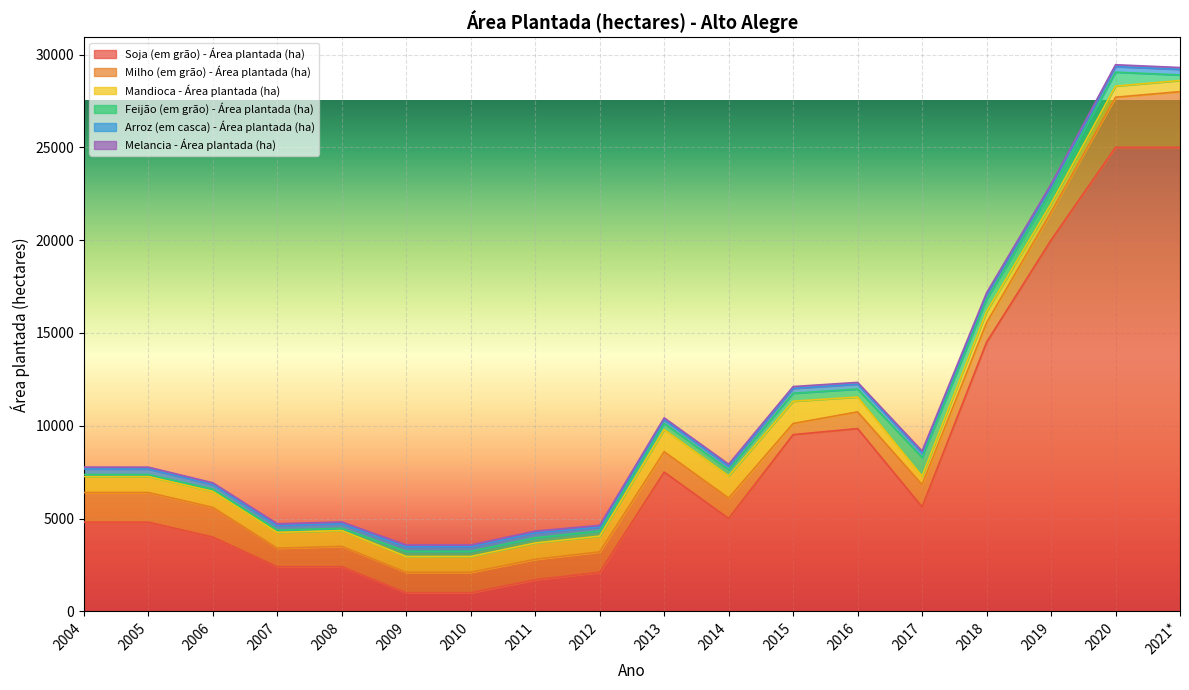

How many intersections are there between Mandioca - Área plantada (ha) and Milho (em grão) - Área plantada (ha)?

2